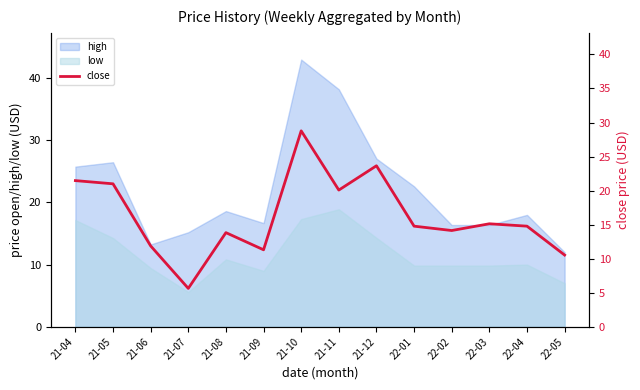

How many data points are above 14?

9